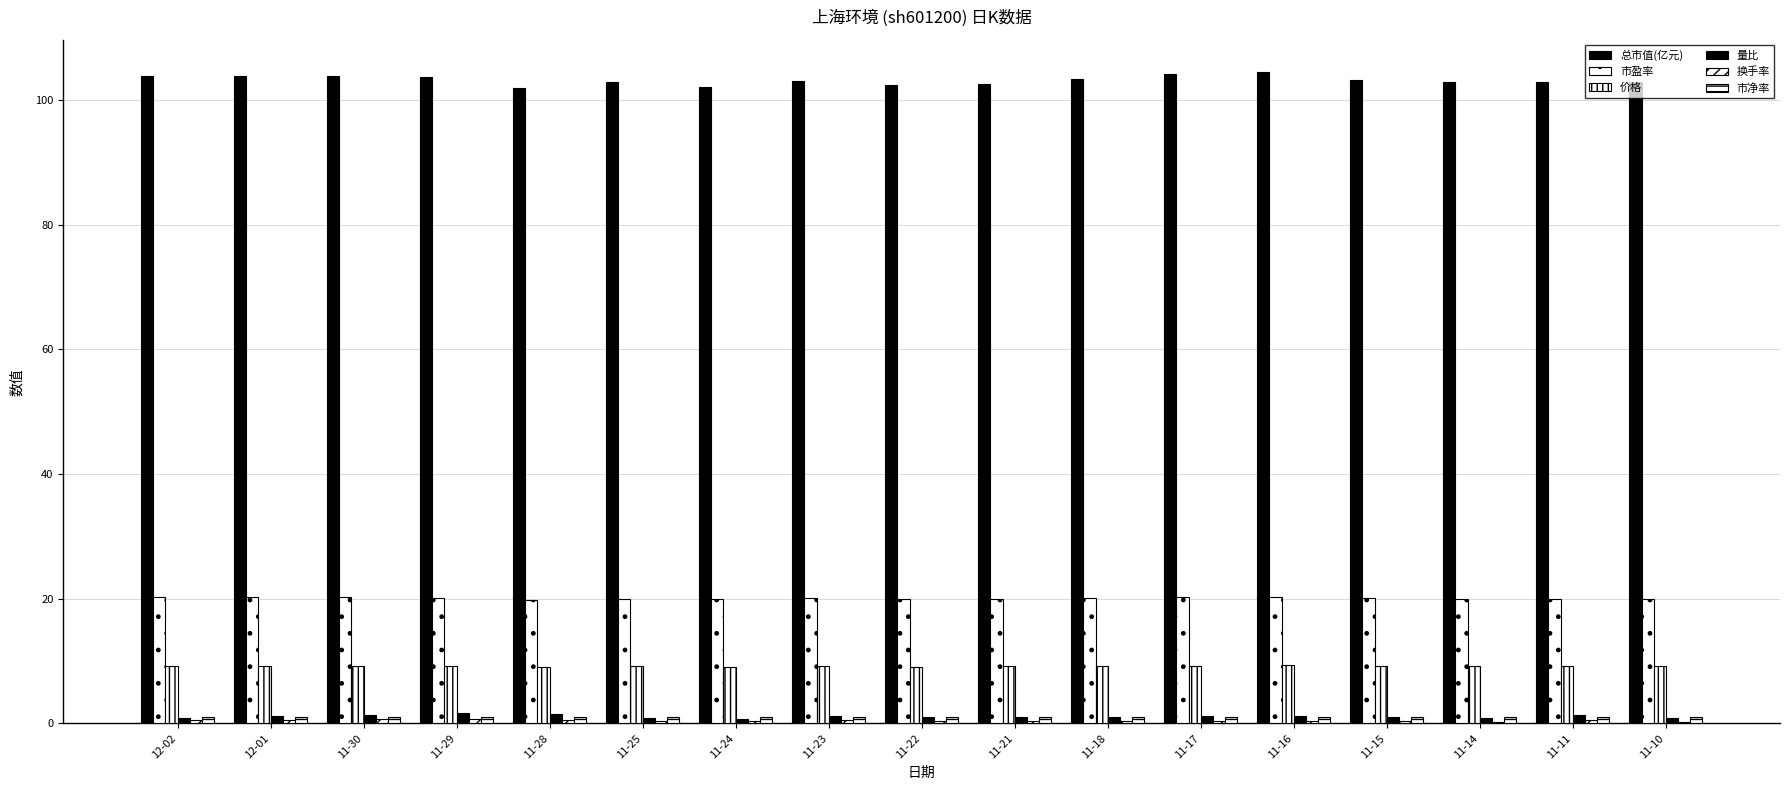

What is the smallest value displayed?

0.3